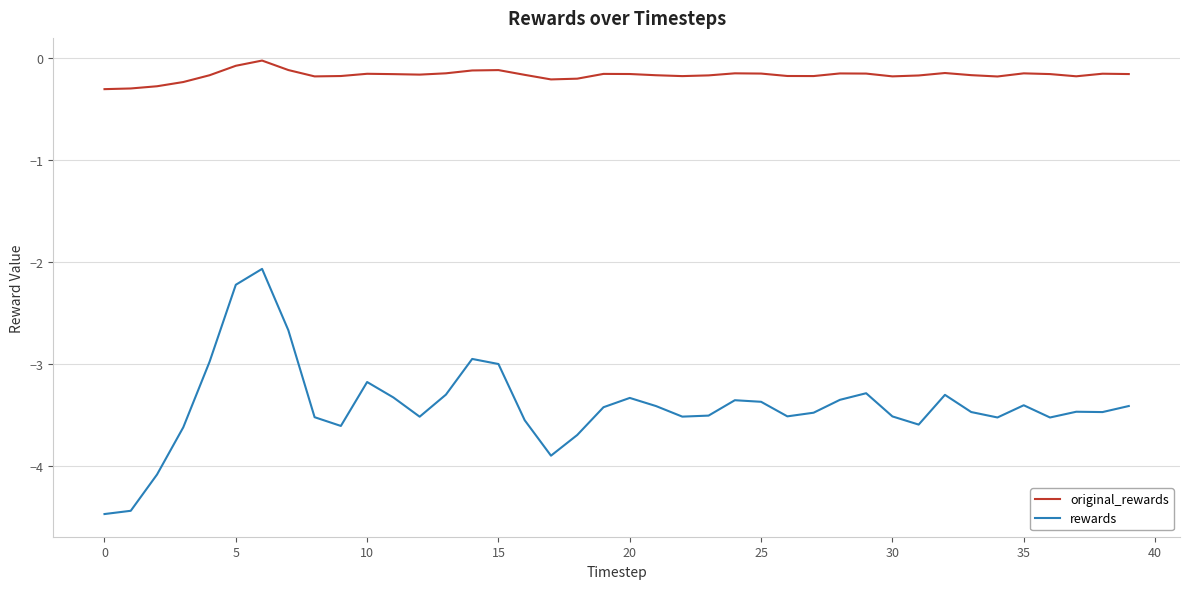

Rank the series by their average value, from highest to lowest.

original_rewards, rewards